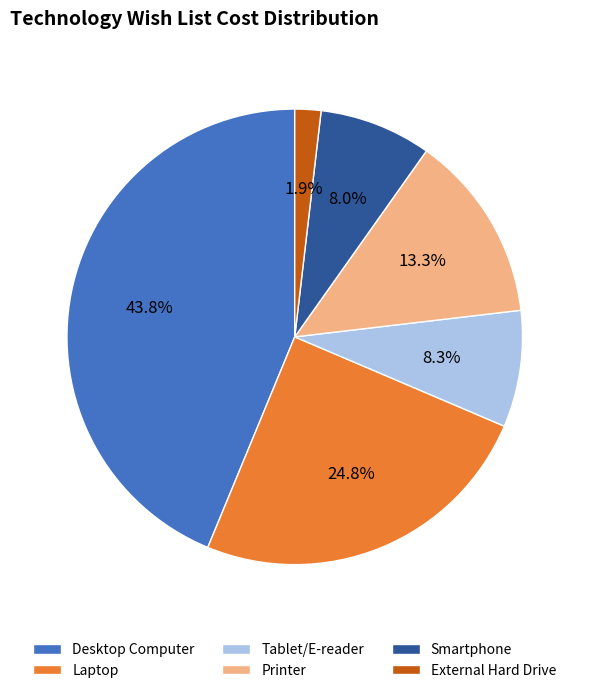

How many slices are in this pie chart?

6